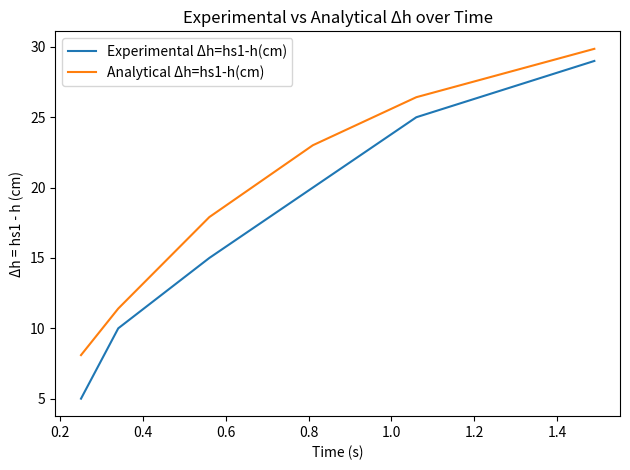

Reading right to left, what are all the values shown in this chart?

Experimental Δh=hs1-h(cm): 29.0	25.0	20.0	15.0	10.0	5.0
Analytical Δh=hs1-h(cm): 29.9	26.4	23.0	17.9	11.4	8.1